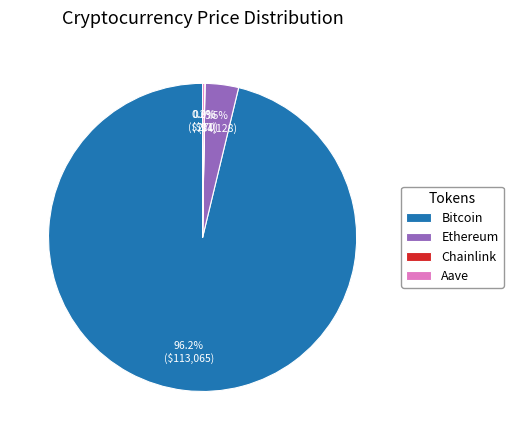

To the nearest percent, what is the difference between the largest and smallest slice percentages?

96%